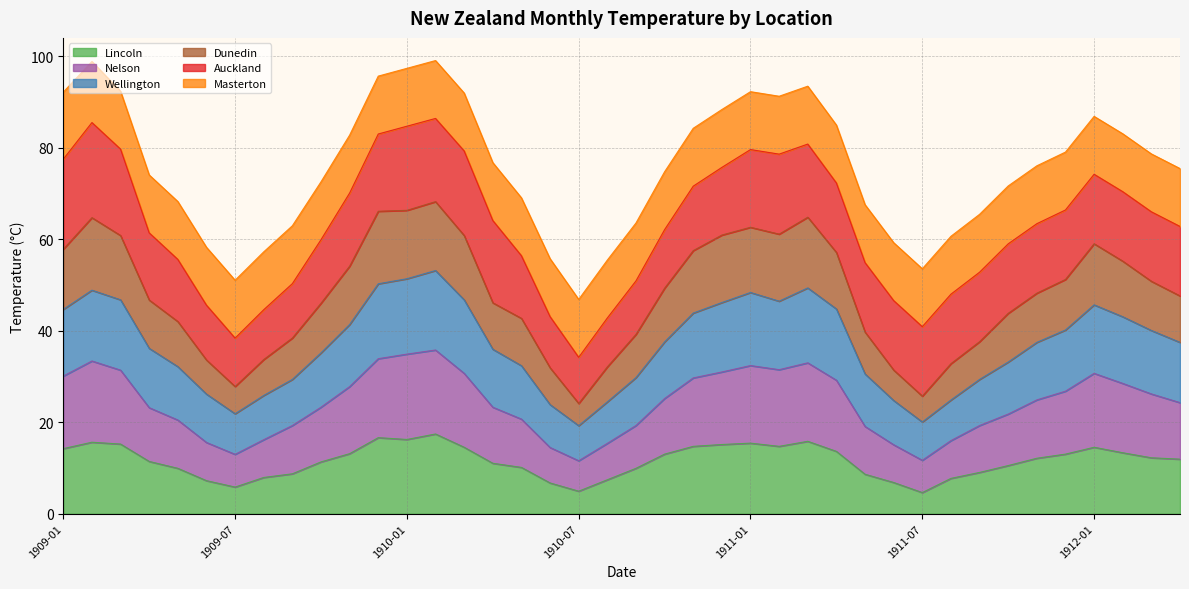

What is the value of the Dunedin point at the 22nd from the left?

49.3